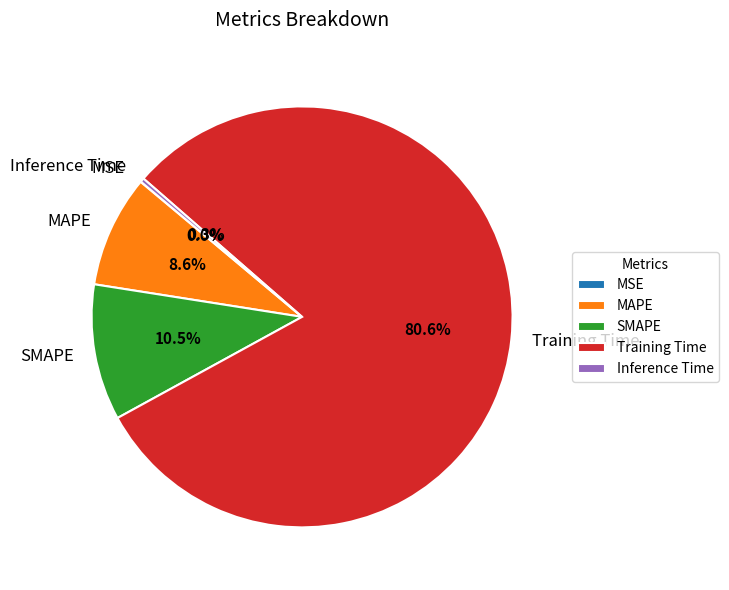

What is the largest slice in the pie chart?

Training Time